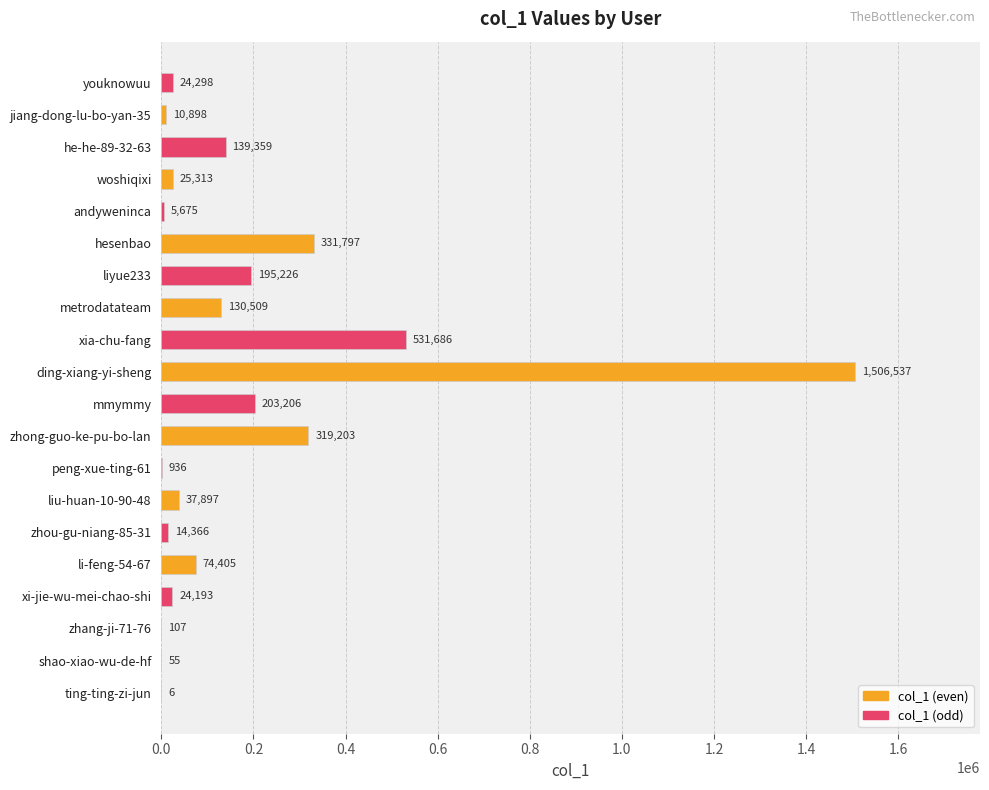

Are the bars grouped side by side (vs. stacked)?

No